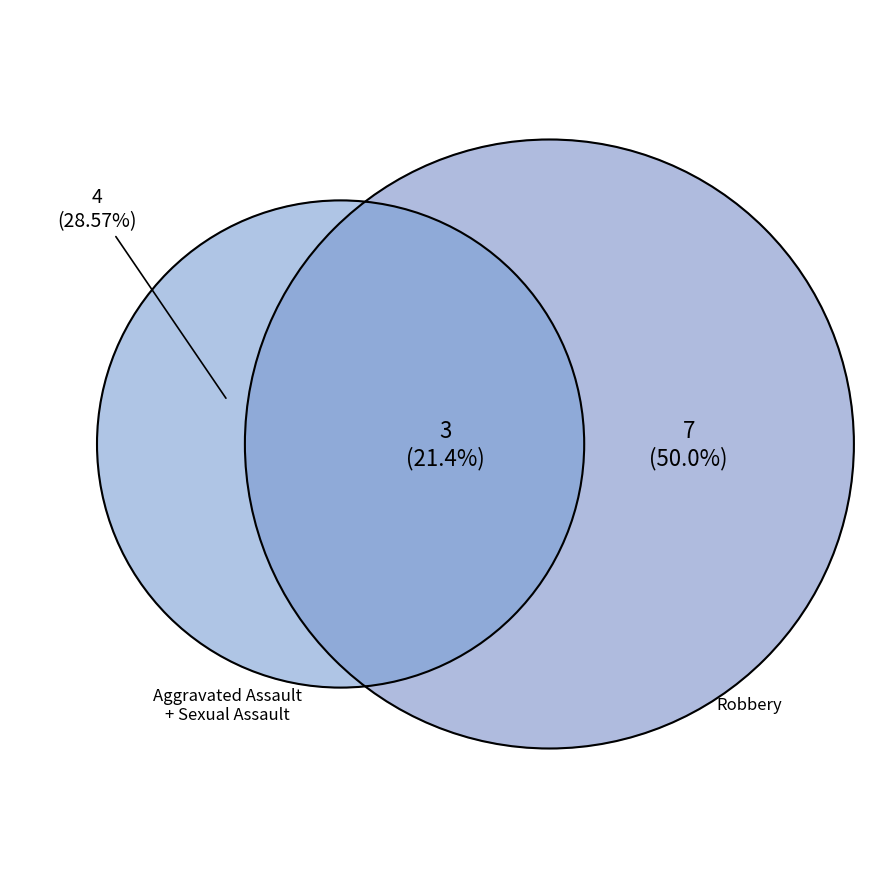

Does any single category account for the majority?

No